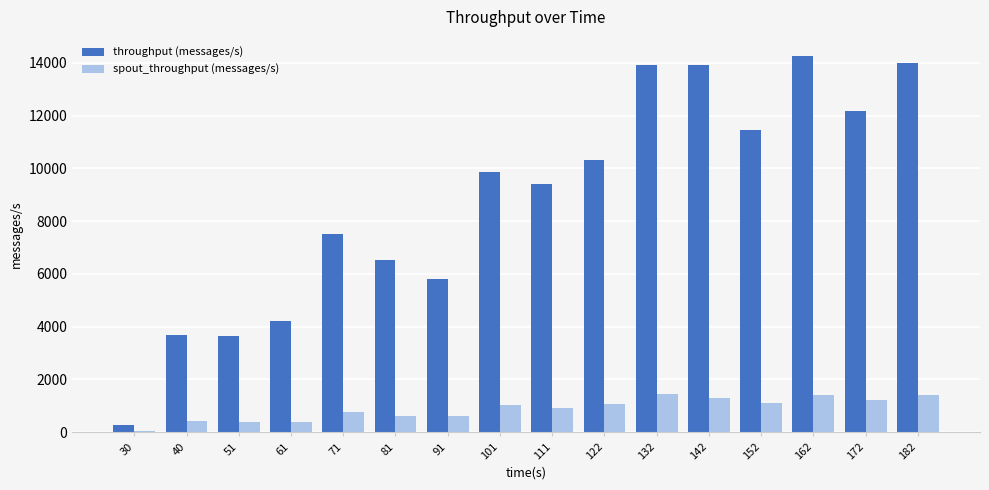

Is the value of spout_throughput (messages/s) at 152 greater than the value of throughput (messages/s) at 172?

No